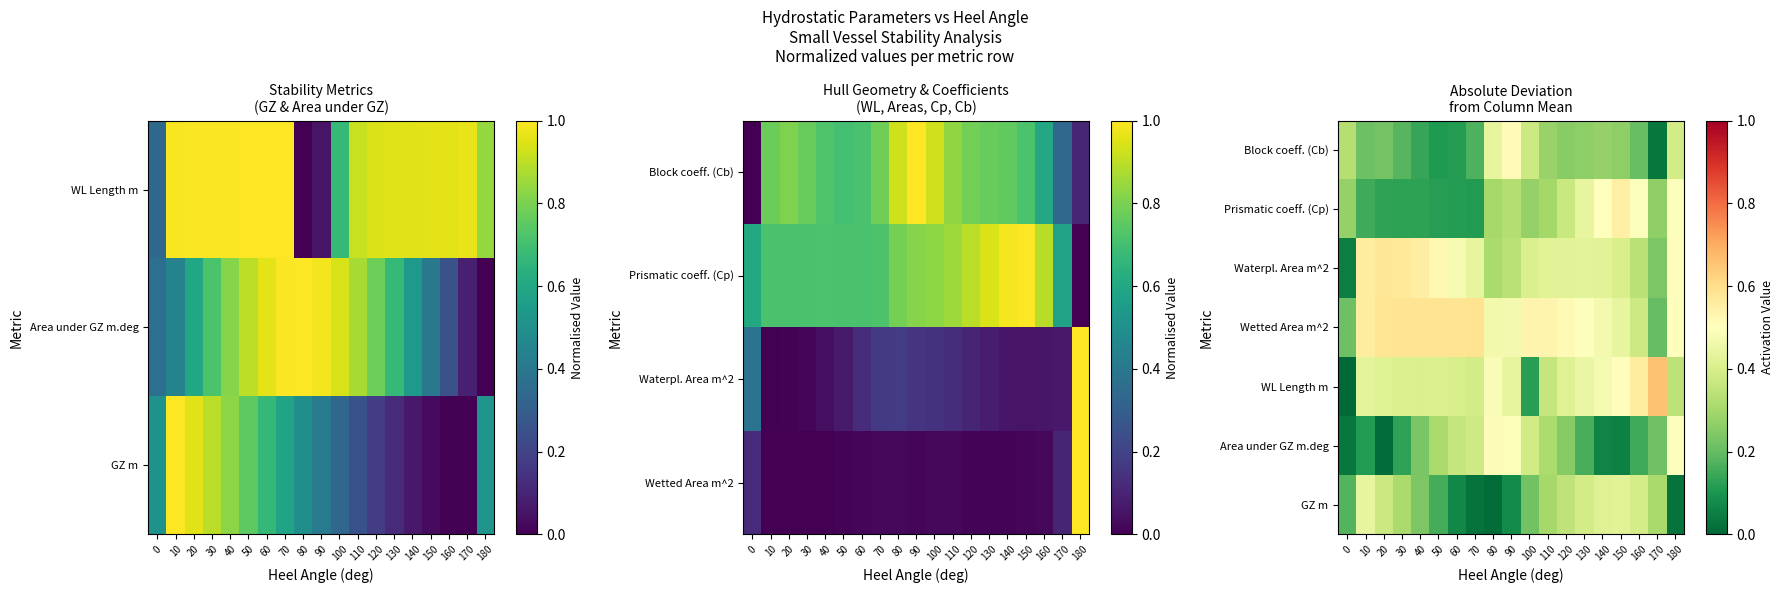

How many series are shown in this chart?

7